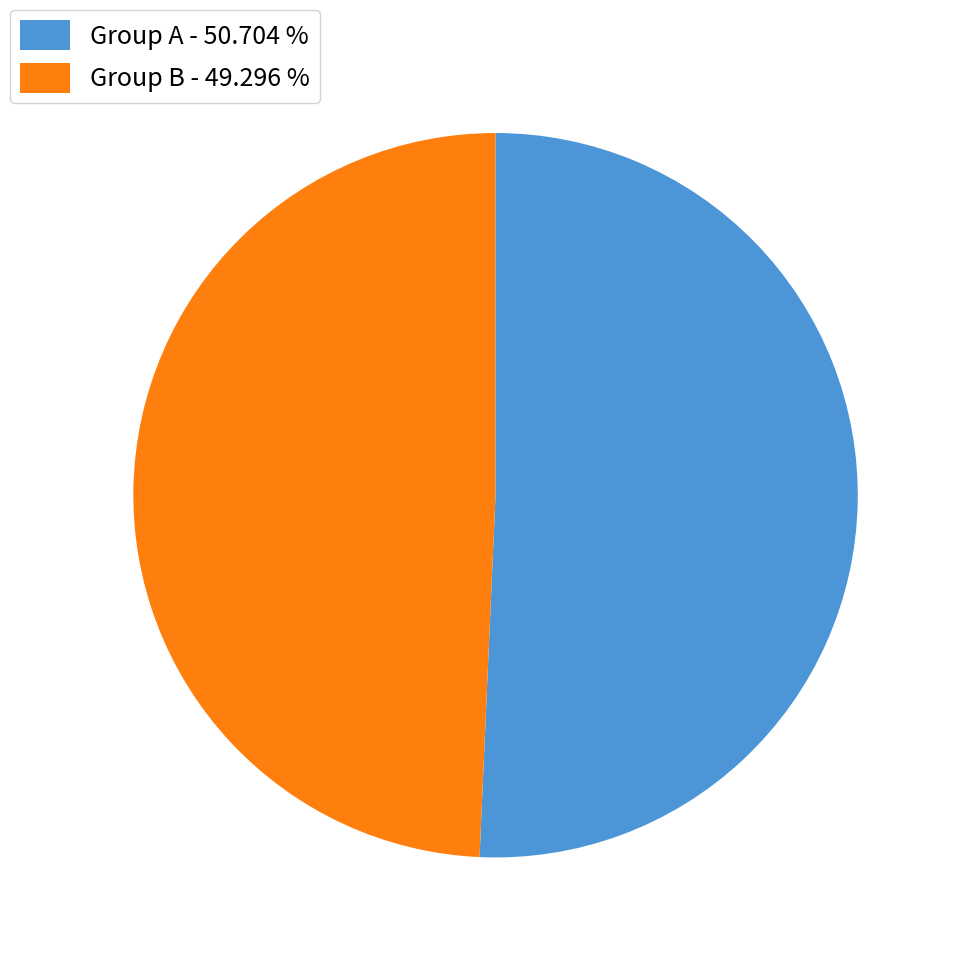

Rank the categories by value from highest to lowest.

Group A - 50.704 %, Group B - 49.296 %